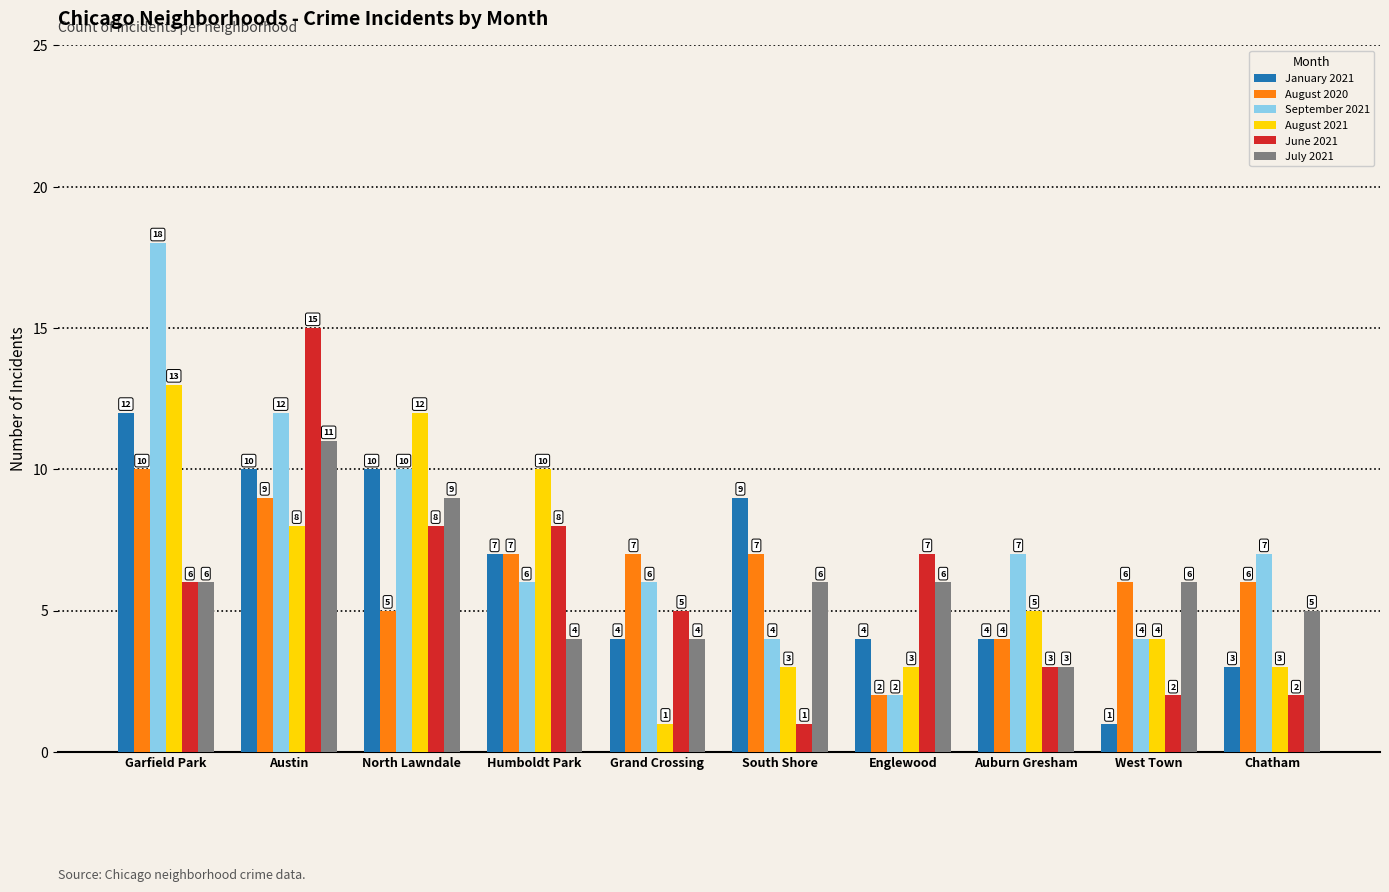

What is the value of the September 2021 bar at the 8th from the left?

7